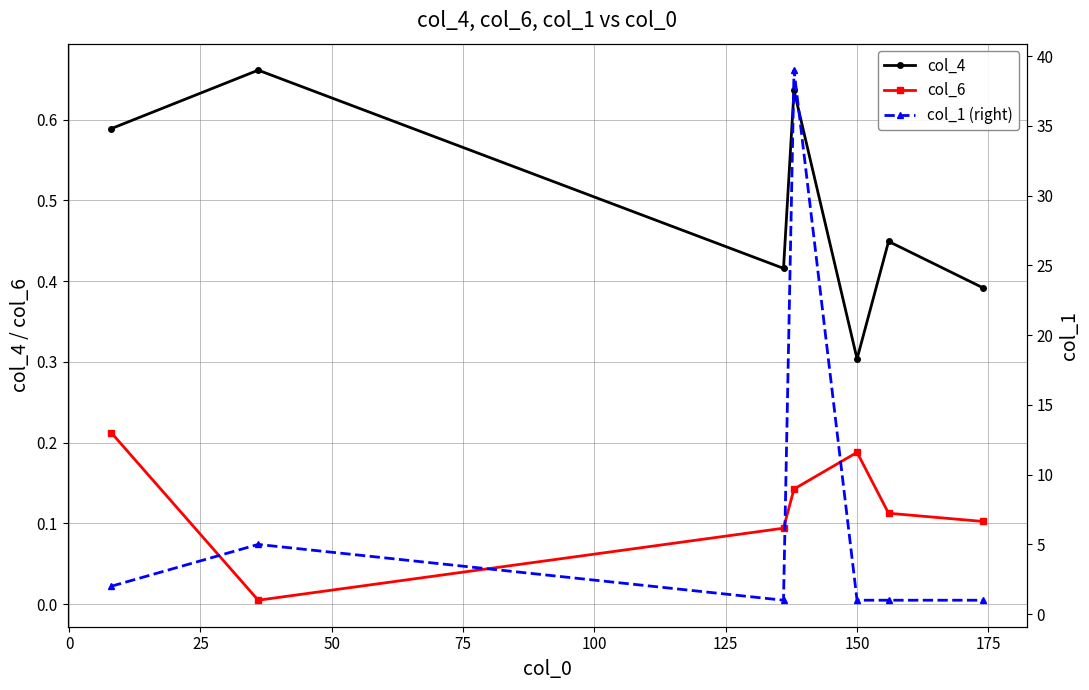

True or false: col_4 and col_6 cross at least once.

False